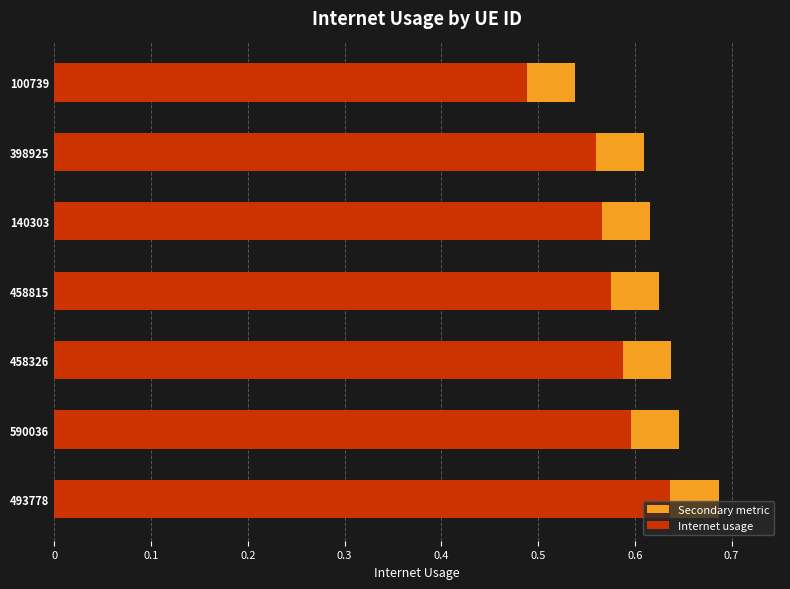

Rank the series by their maximum value, from lowest to highest.

Internet usage, Secondary metric